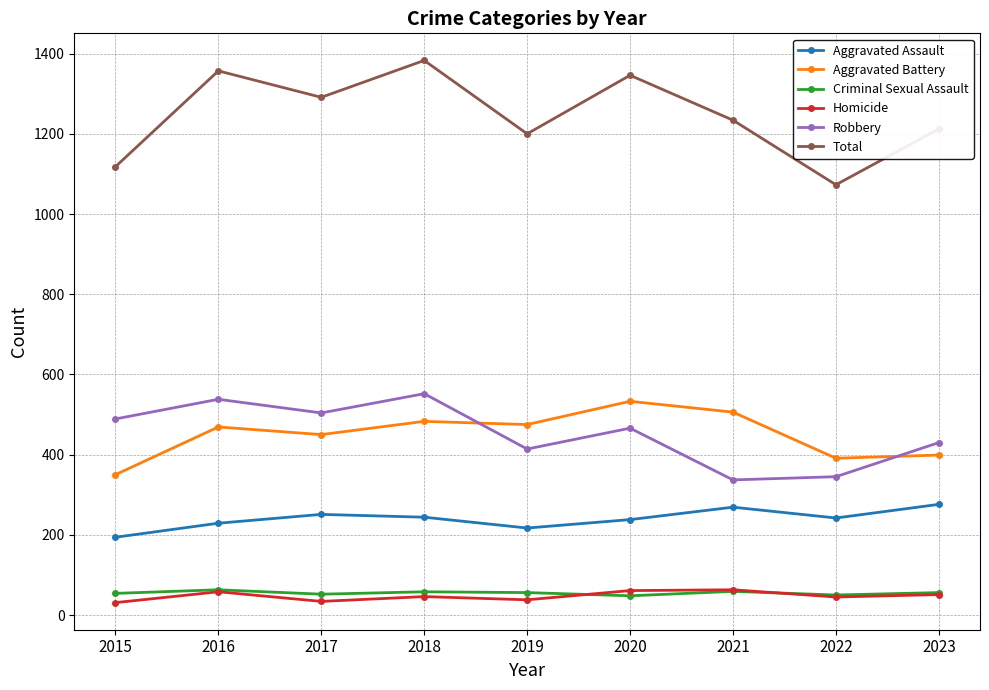

What is the sum of the Criminal Sexual Assault values at 2019 and 2016?

119